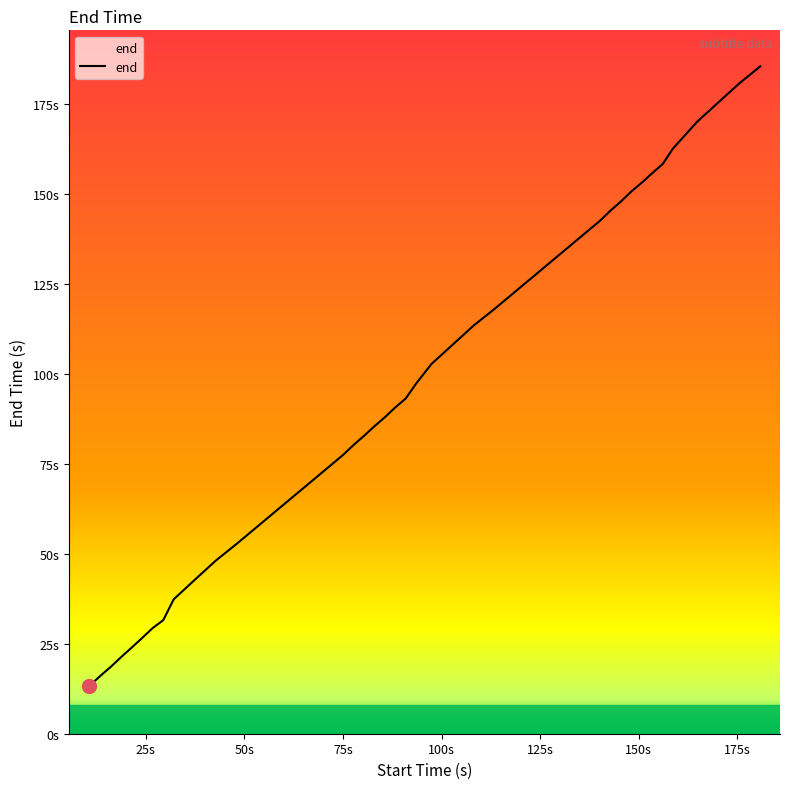

True or false: the data has more than 2 interior local peaks.

False